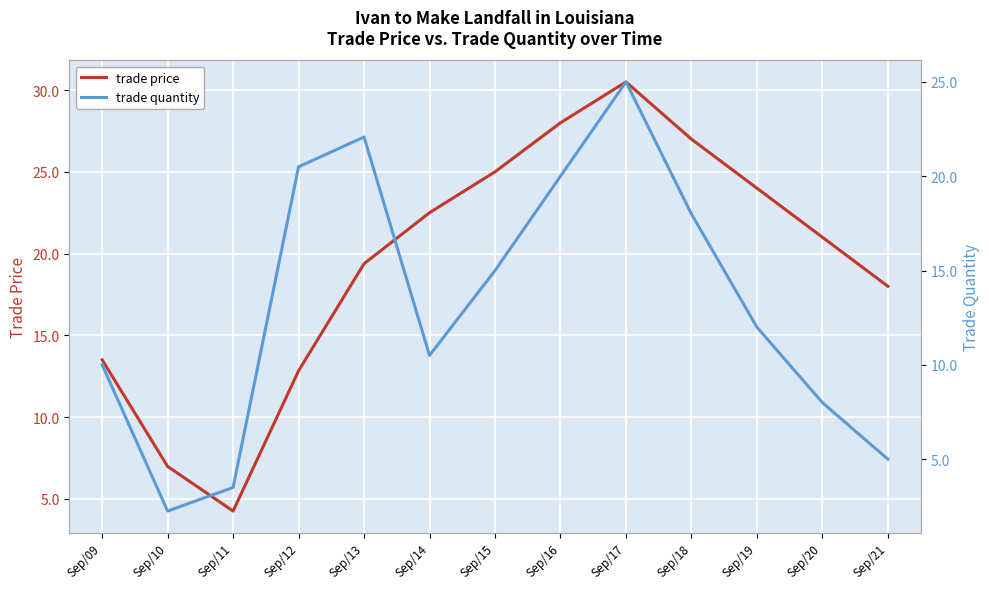

At which category is the sum across all series the highest?

Sep/17